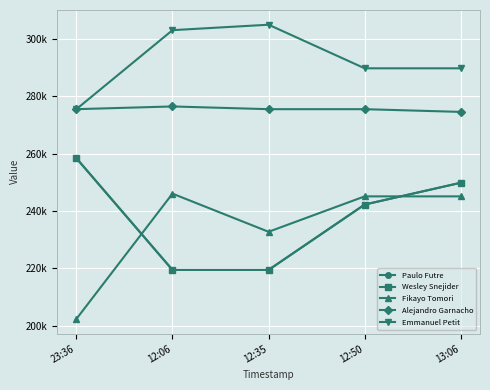

What value does the Fikayo Tomori series have at 12:35?

232750